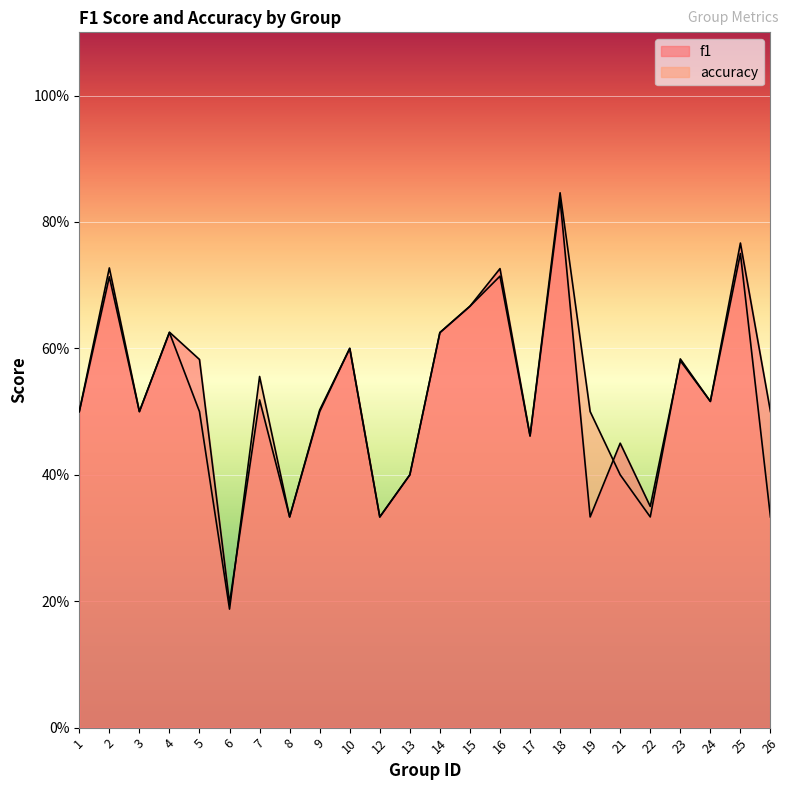

In accuracy, how many points are lower than both neighbors (excluding endpoints)?

7